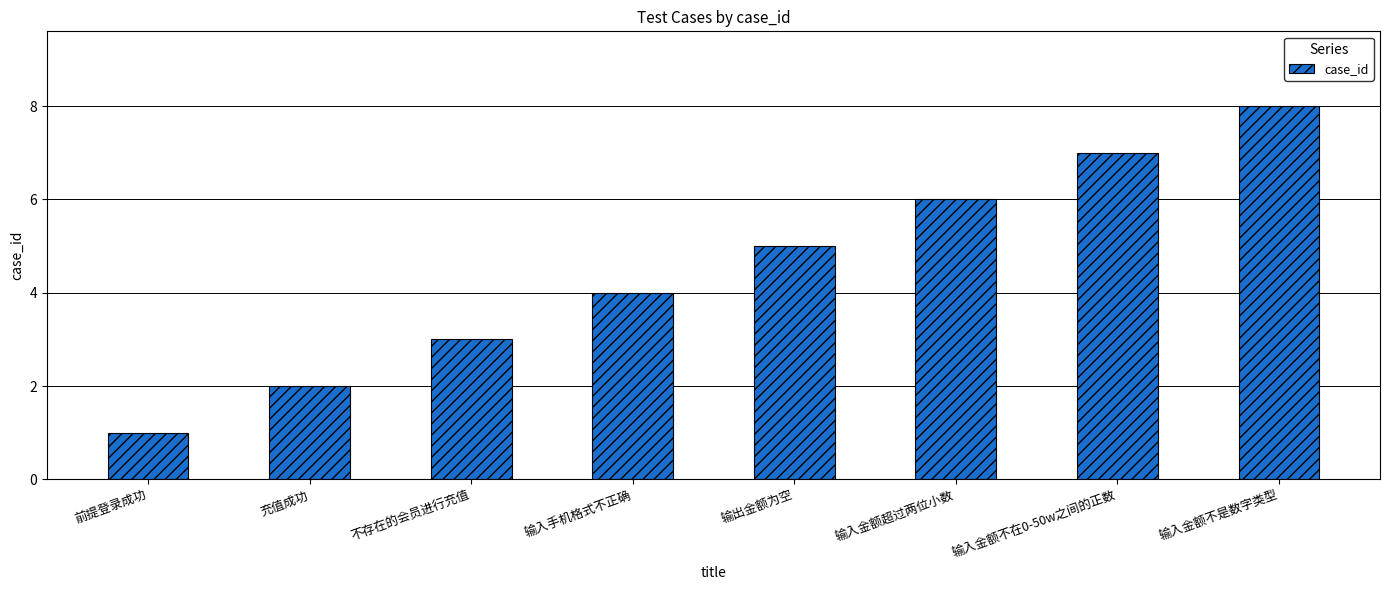

What is the maximum value shown in the chart?

8